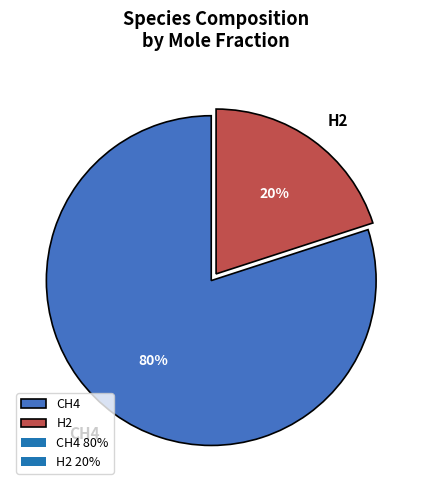

What percentage is the CH4 slice, to the nearest percent?

80%